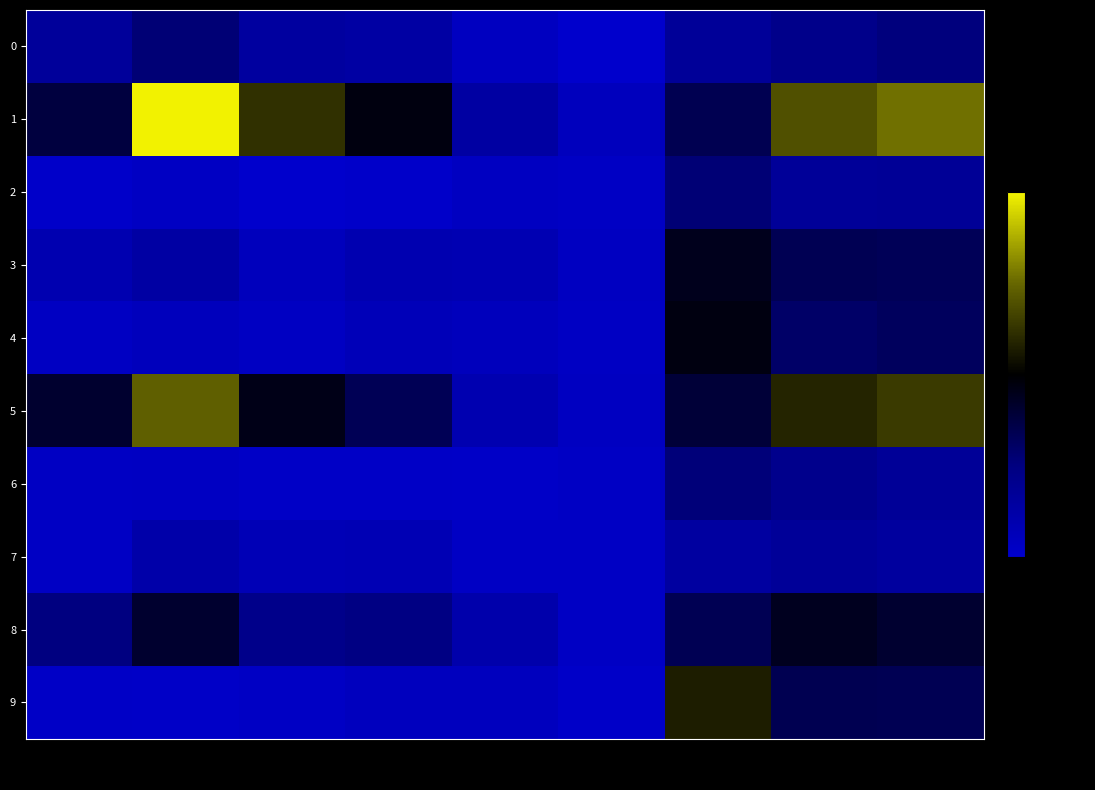

What is the total value across all series at col_1?

2132